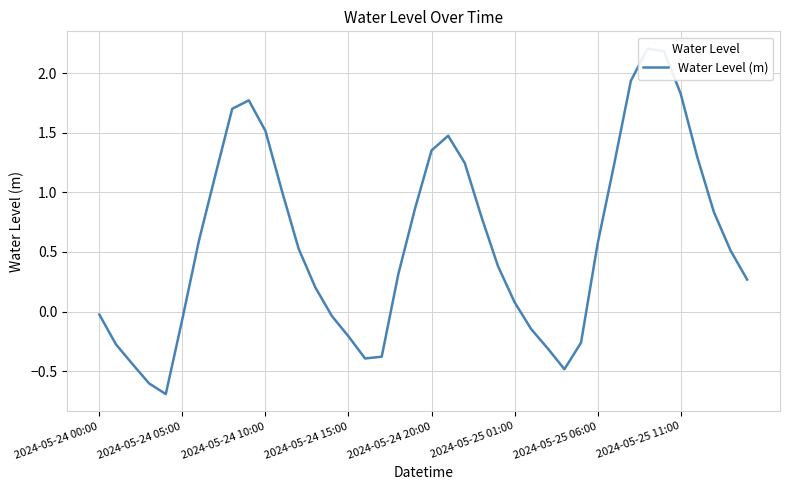

How many data points does each series have?

40